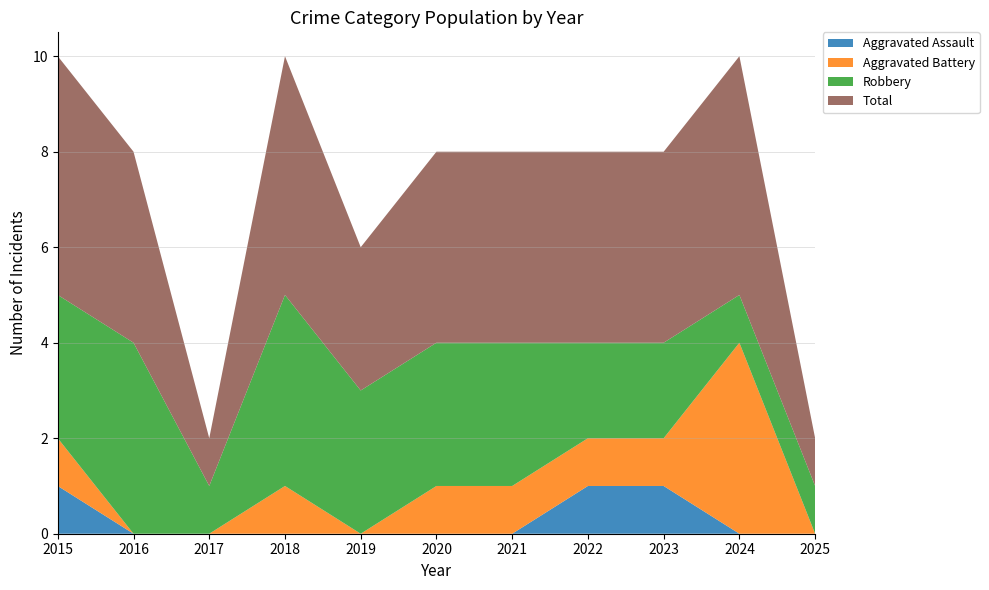

Reading left to right, transcribe all the data shown in this chart.

Aggravated Assault: 1	0	0	0	0	0	0	1	1	0	0
Aggravated Battery: 1	0	0	1	0	1	1	1	1	4	0
Robbery: 3	4	1	4	3	3	3	2	2	1	1
Total: 5	4	1	5	3	4	4	4	4	5	1